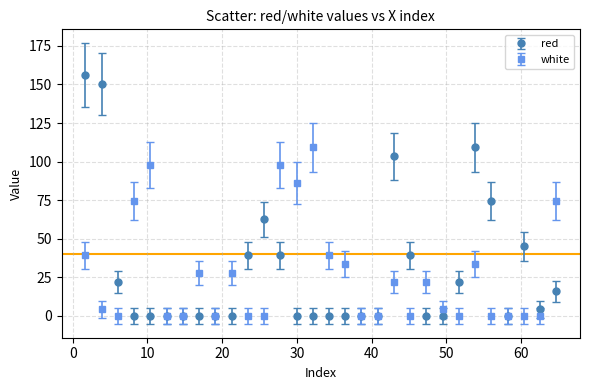

What are all the series names shown in the legend?

red, white